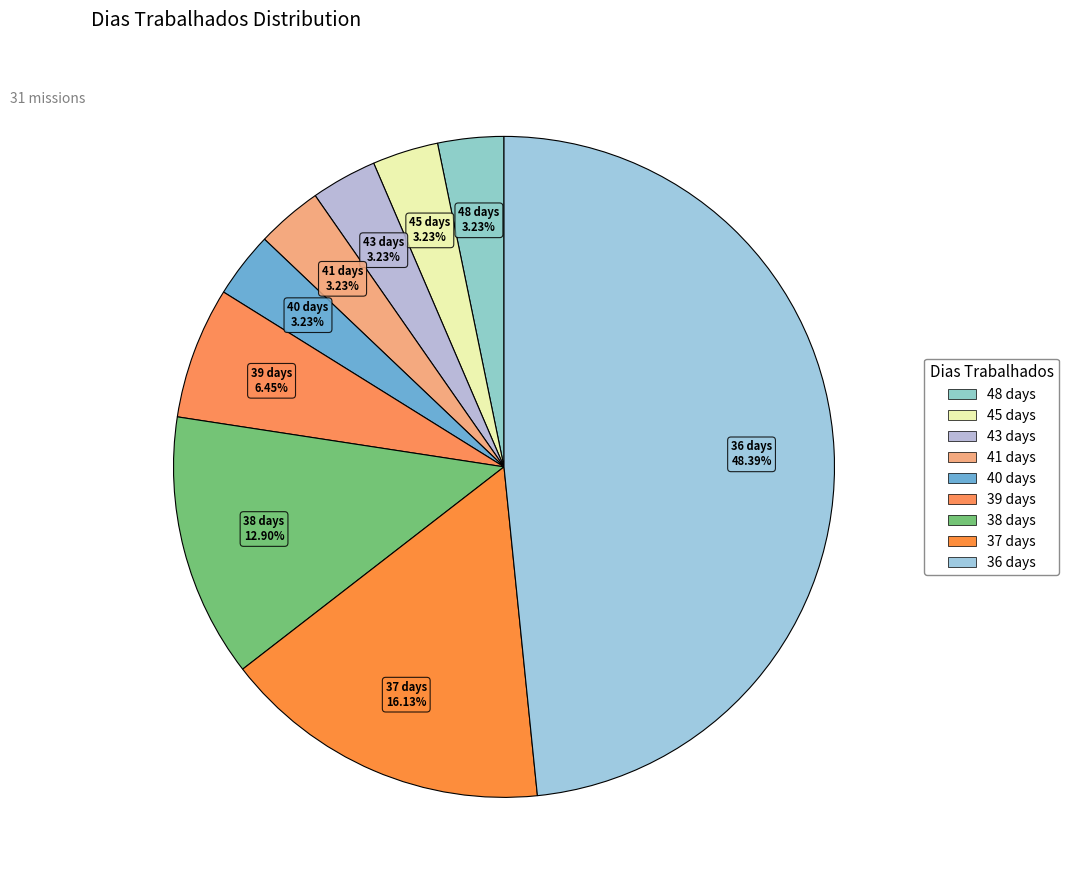

Which slice is the largest?

36 days